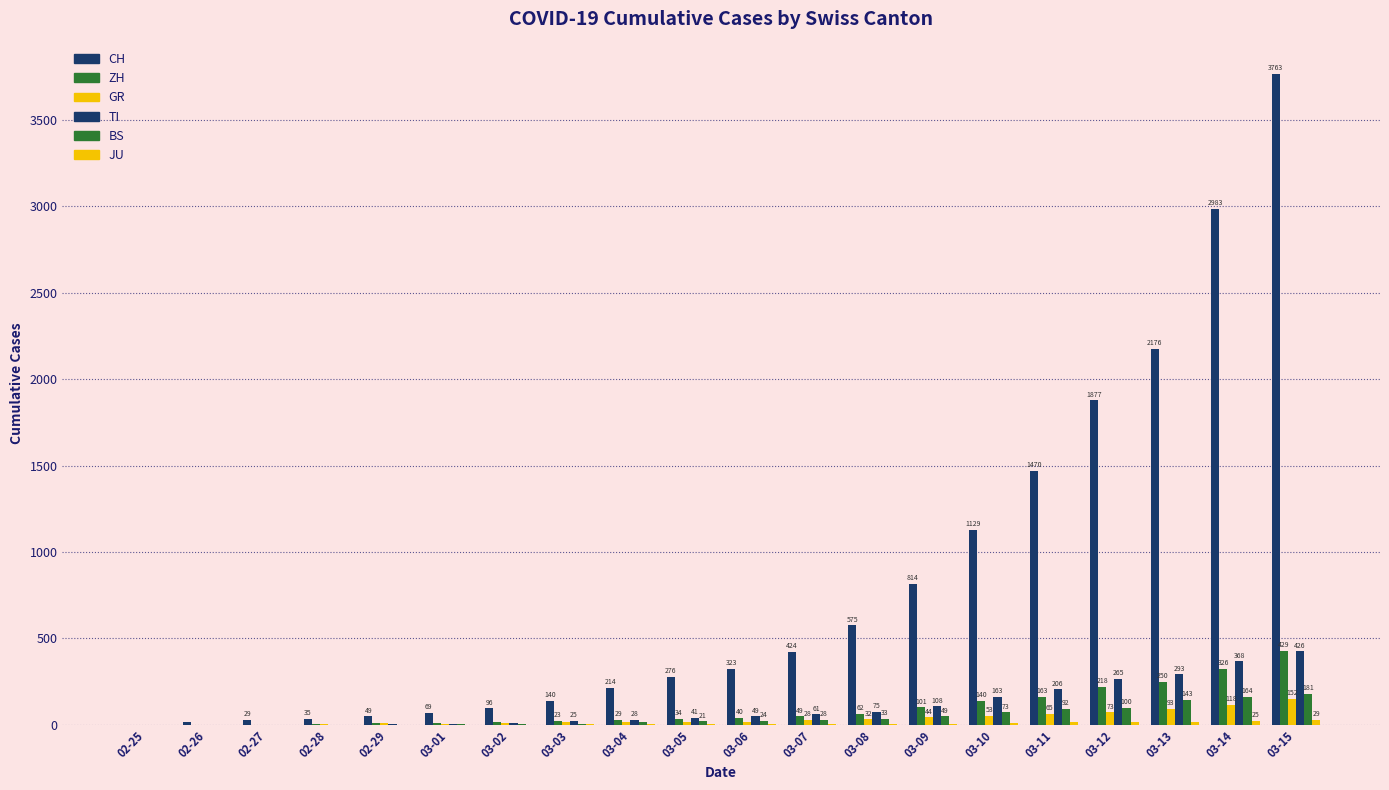

How many distinct data groups are displayed?

6